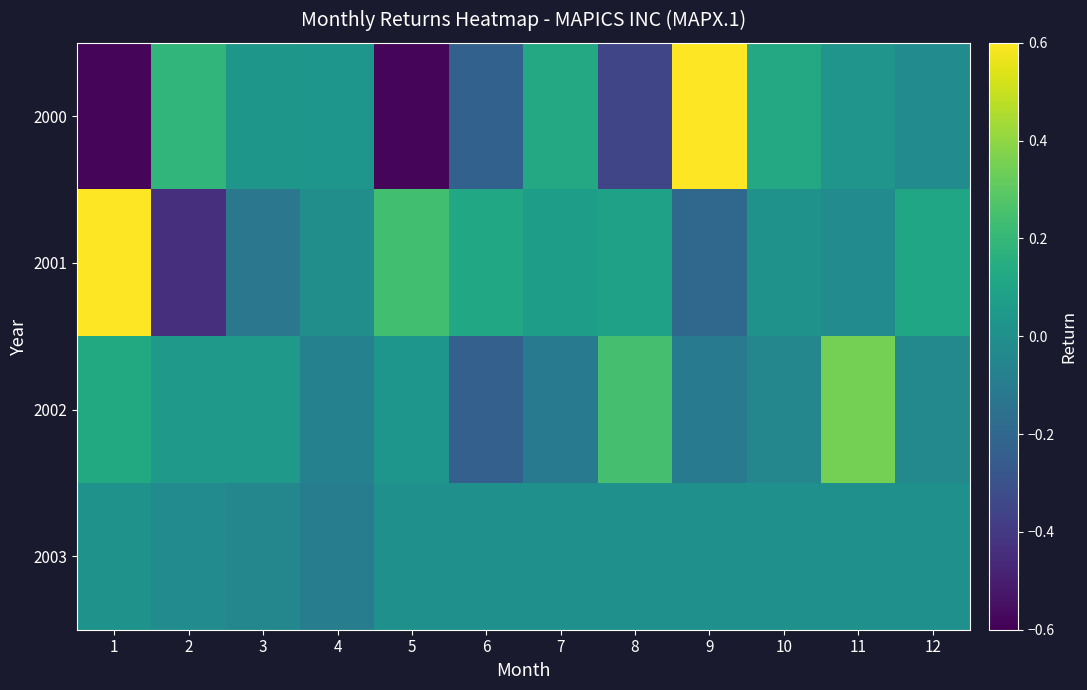

Count the number of data series in this chart.

4